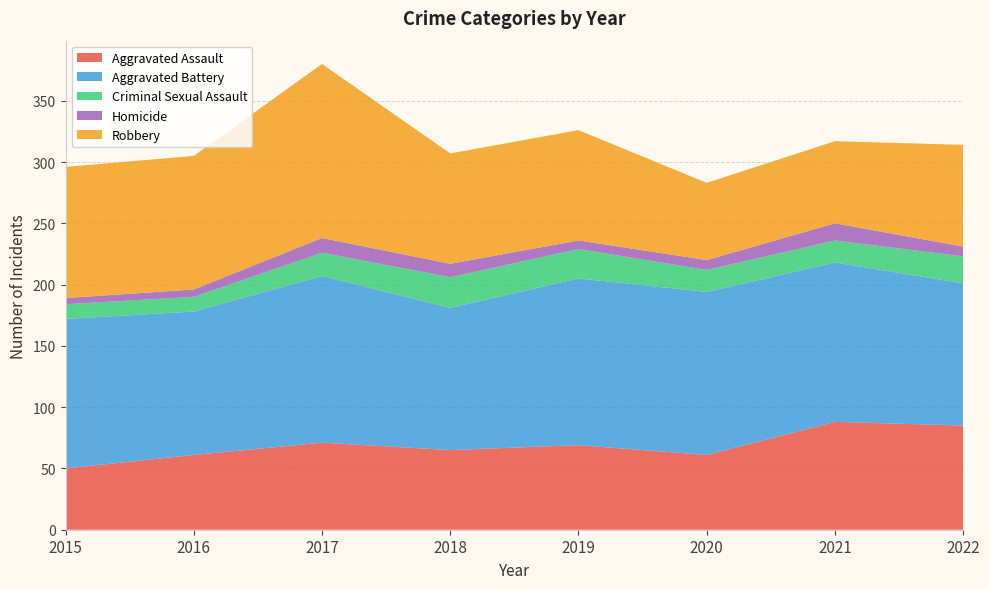

Reading right to left, list all the values displayed in this chart.

Aggravated Assault: 85	88	61	69	65	71	61	50
Aggravated Battery: 116	130	133	136	116	136	117	122
Criminal Sexual Assault: 22	18	18	24	25	19	12	12
Homicide: 8	14	8	7	11	12	6	5
Robbery: 83	67	63	90	90	142	109	107